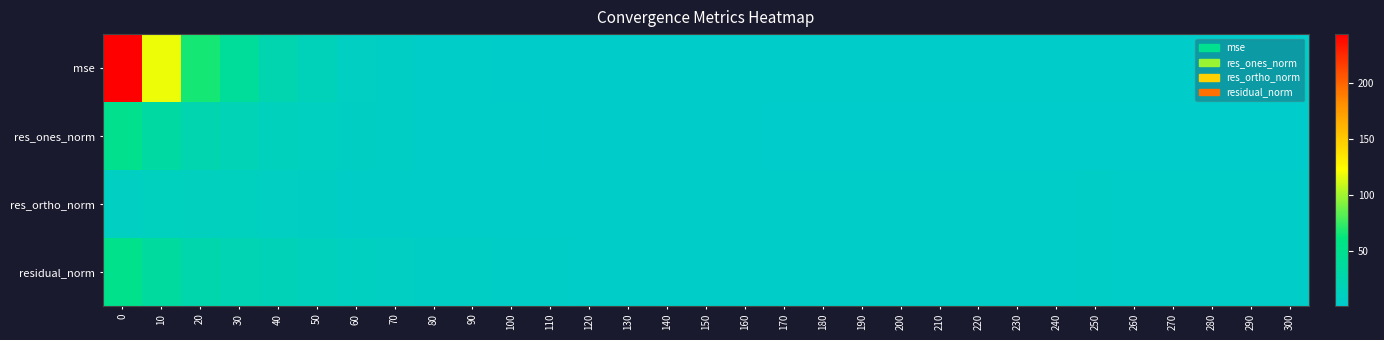

What is the total value across all series at 240?

13.5